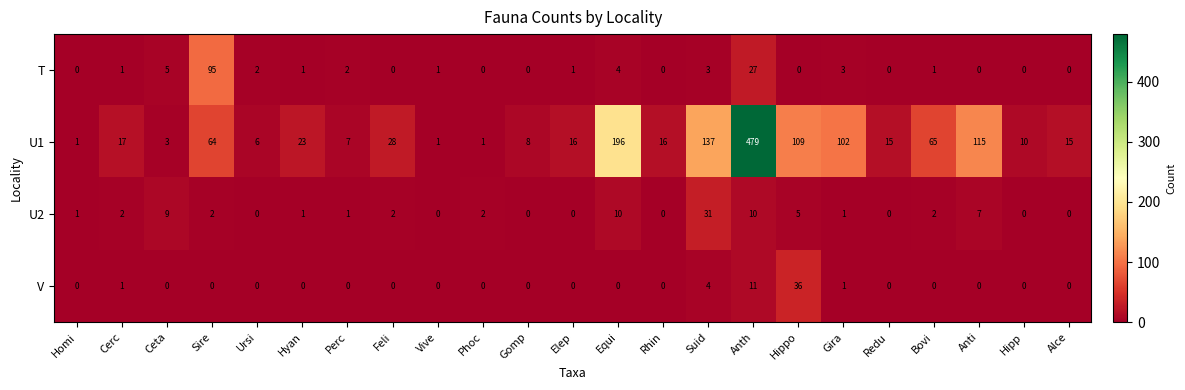

What is the difference between the maximum and minimum values in the T series?

95